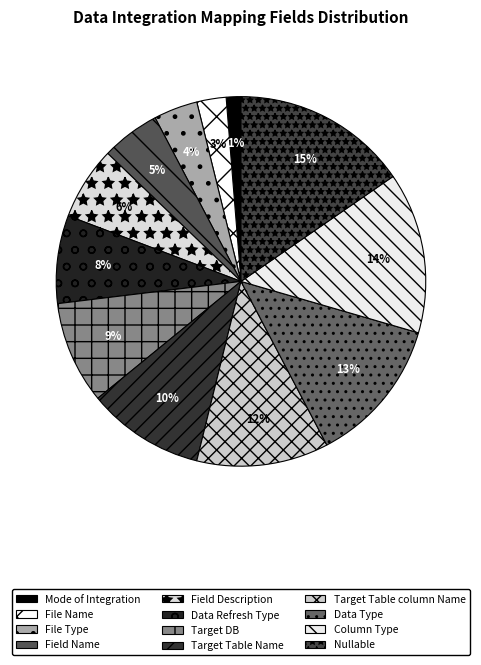

To the nearest percent, what is the combined percentage of Mode of Integration and Data Type?

14%